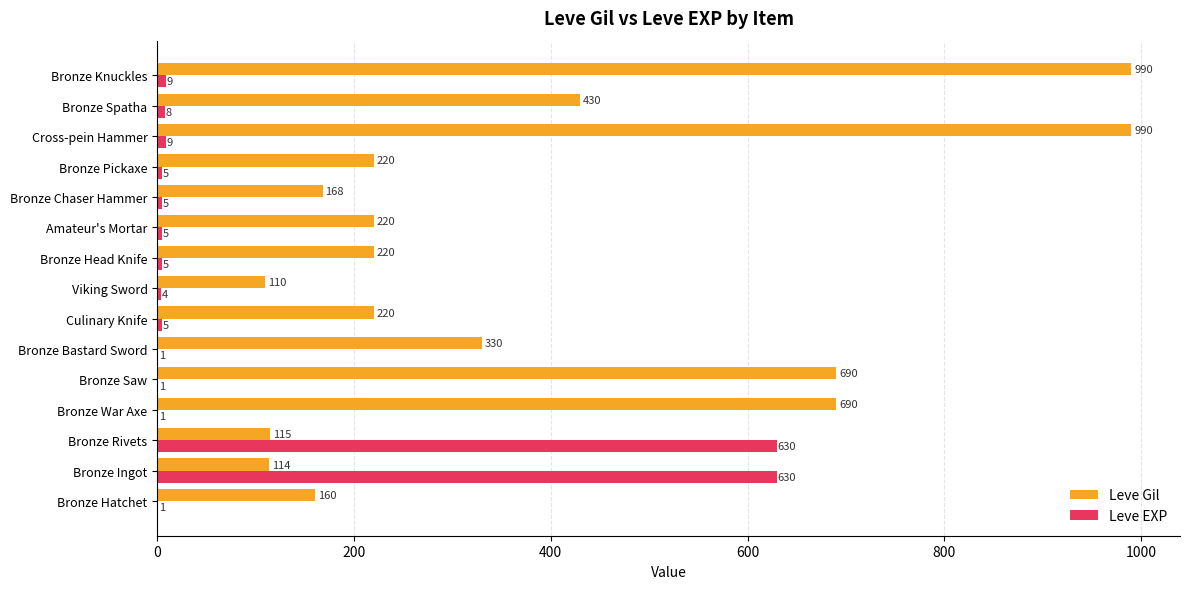

How many categories are shown in the chart?

15